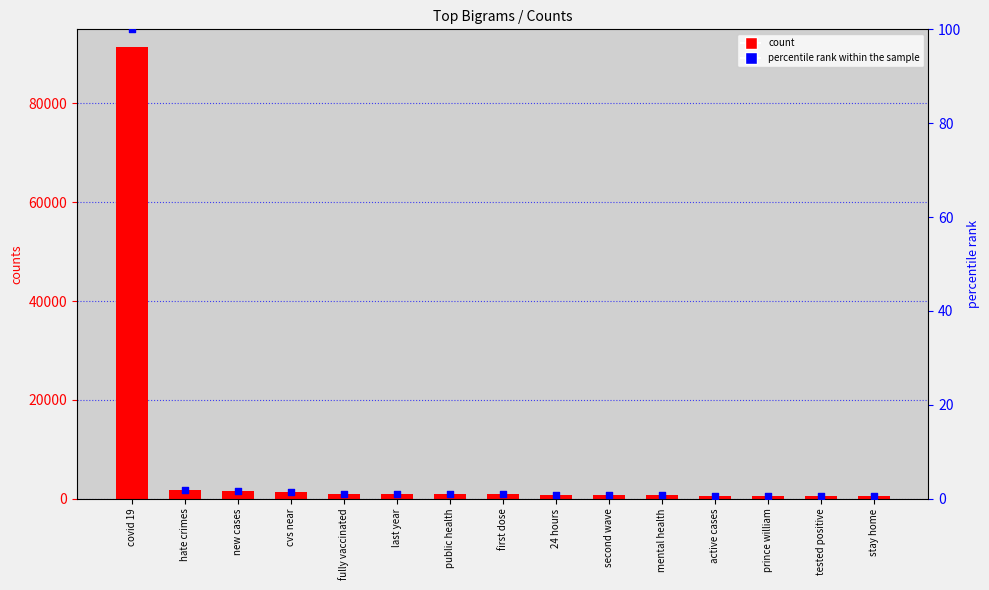

Is the value of percentile rank within the sample at hate crimes greater than the value of counts at 24 hours?

No